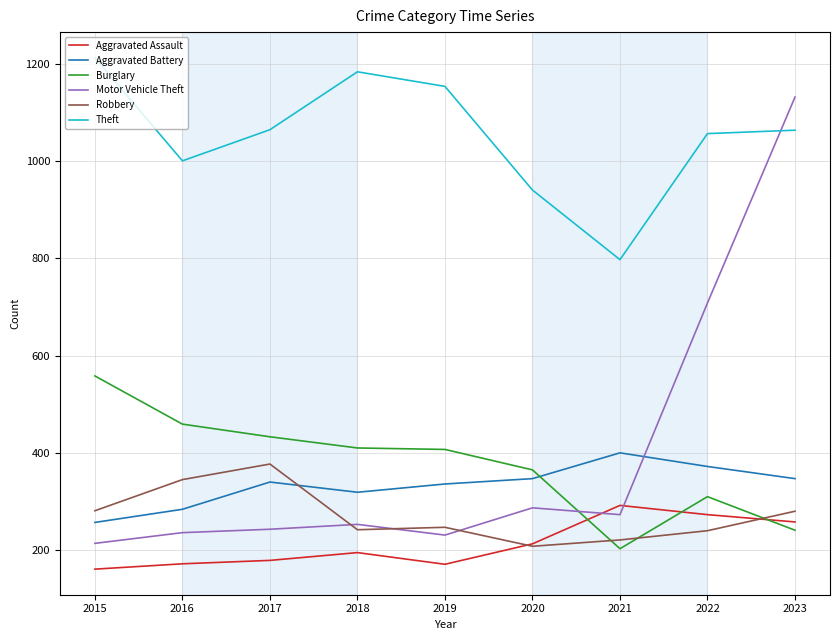

What is the highest value of the Aggravated Battery series?

400